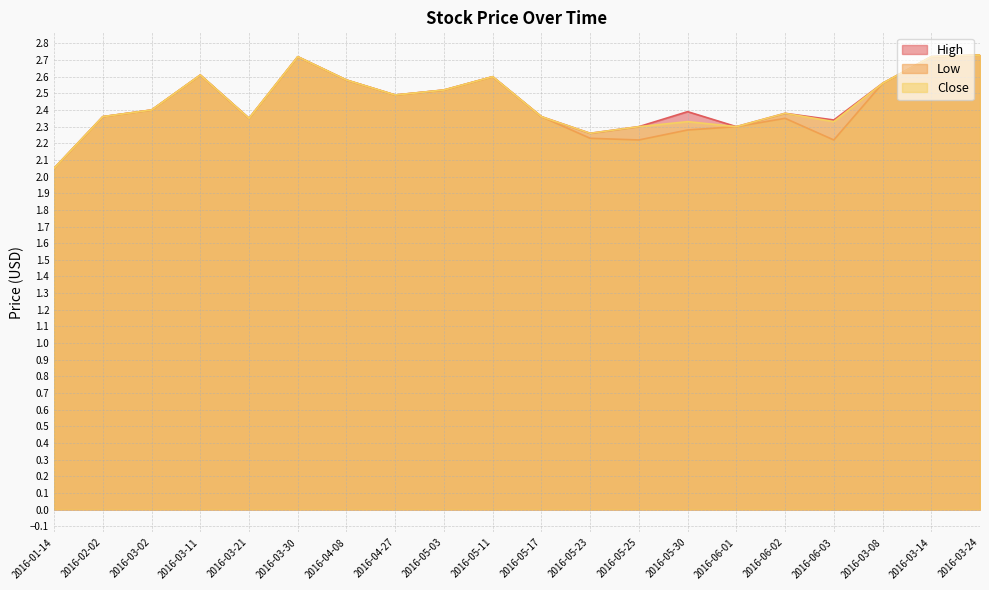

How many lines are shown in the chart?

3